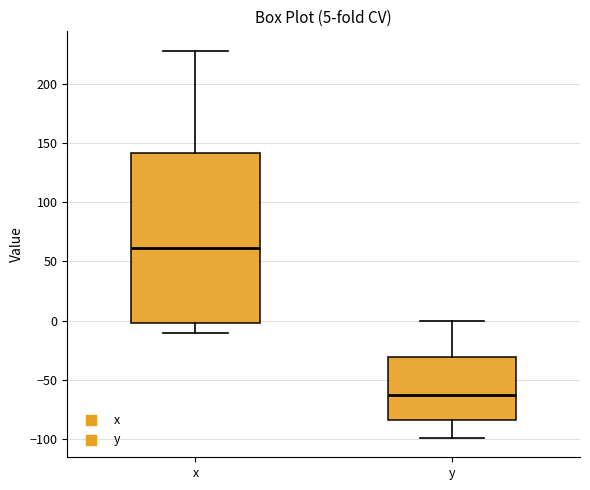

Which box is the tallest, from its lower edge to its upper edge?

x